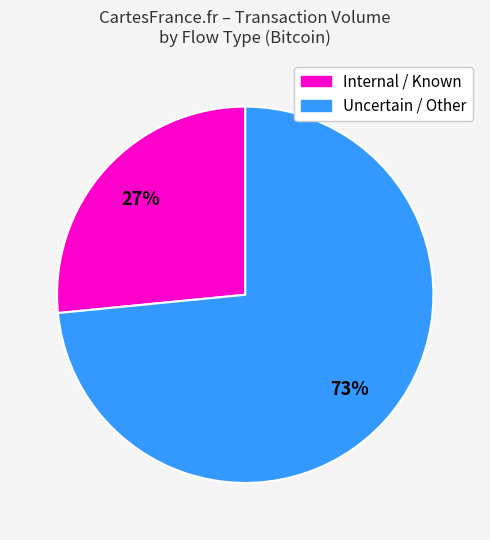

To the nearest percent, what is the average slice percentage?

50%